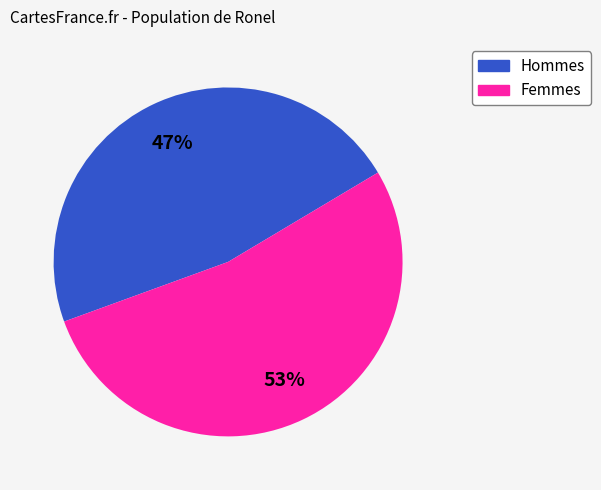

Is there a majority slice in this chart?

Yes